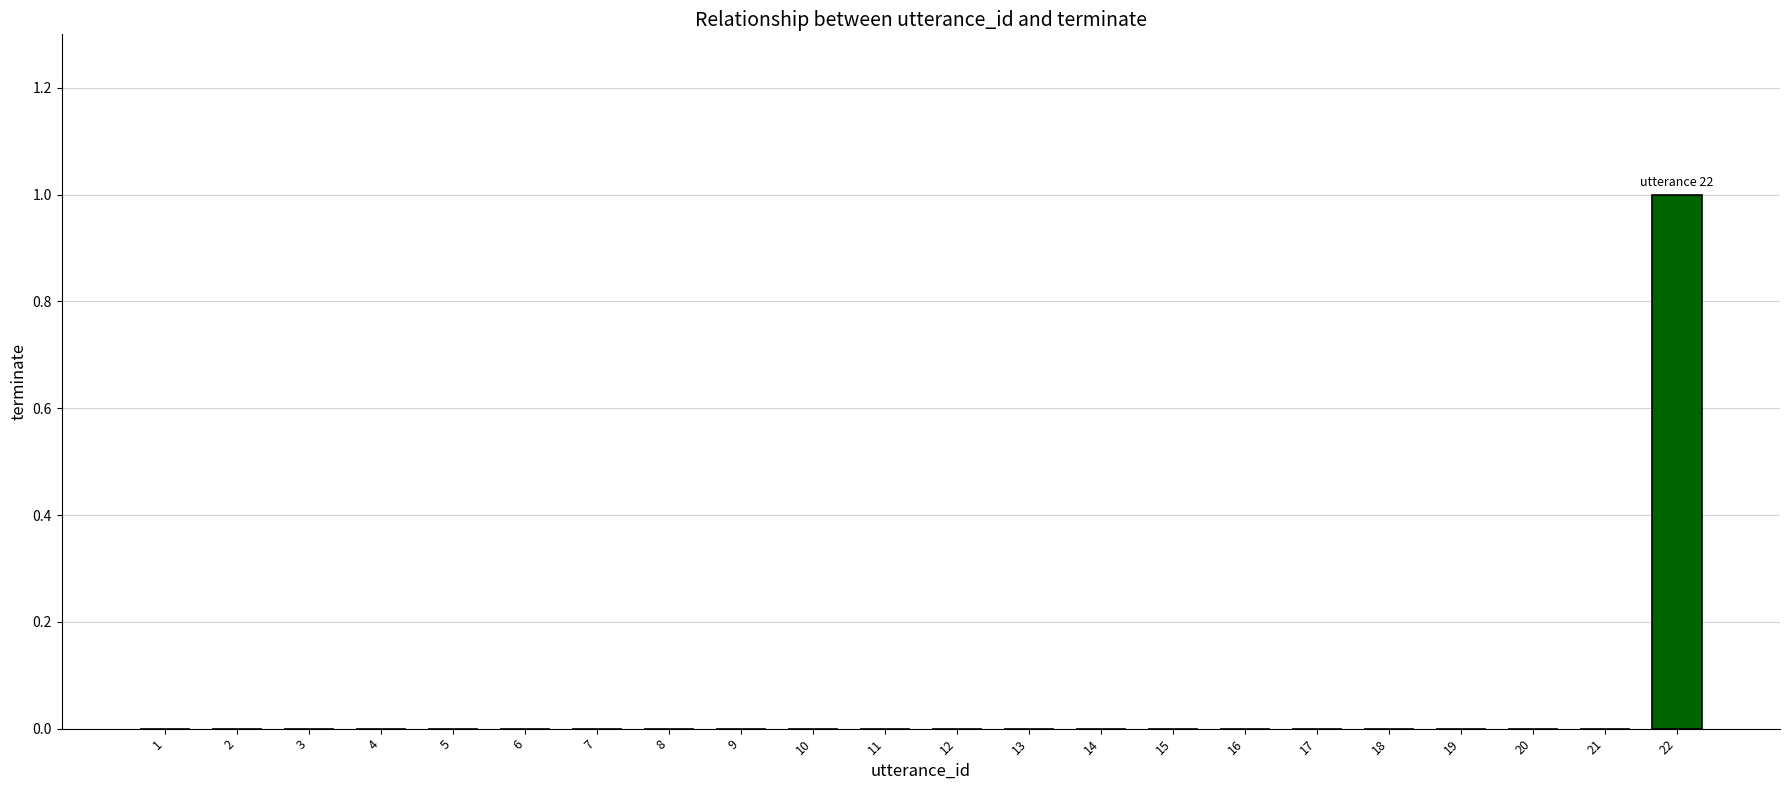

Is it true that the value at 3 is 0?

True